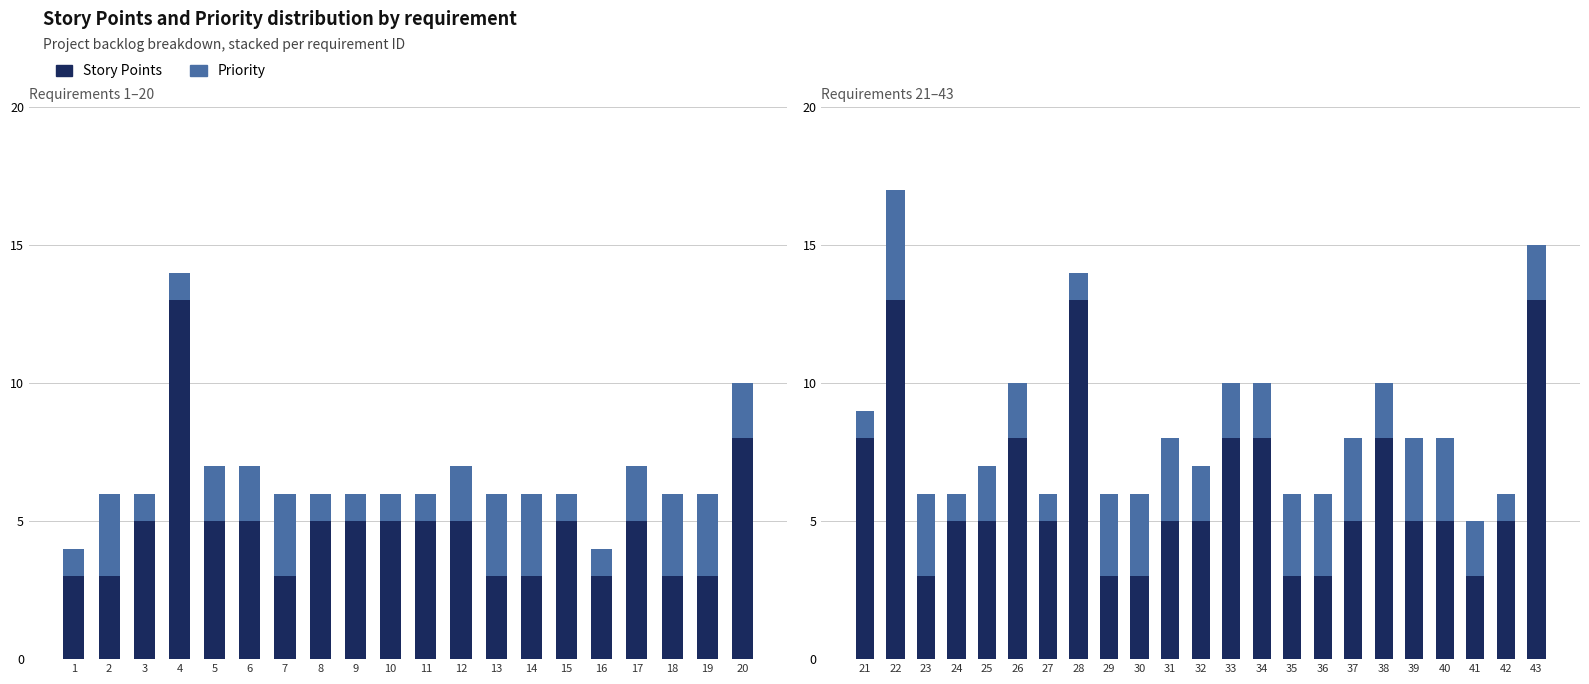

Rank the series at 34 from highest to lowest value.

Story Points, Priority